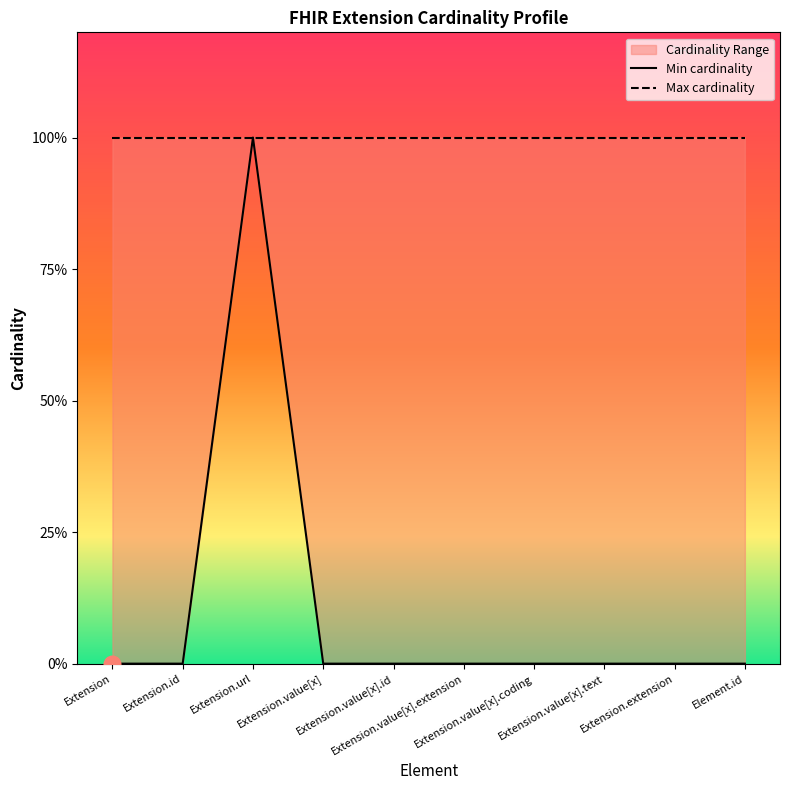

Is this an area chart (filled region under the line)?

No